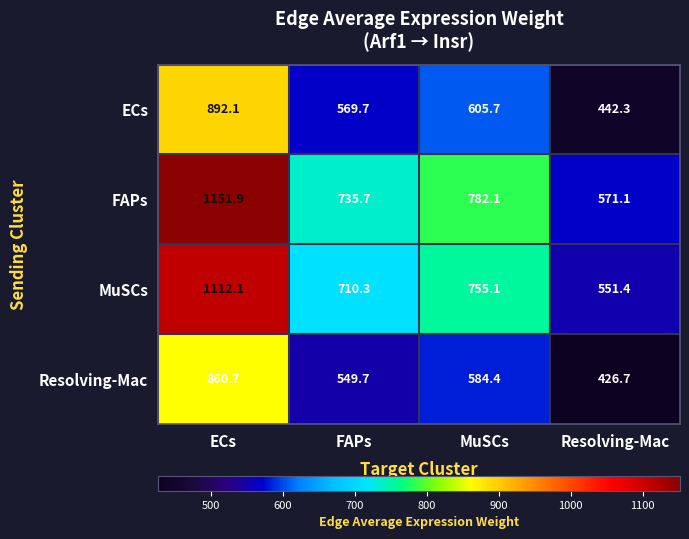

How many values in the FAPs series are below 782?

2